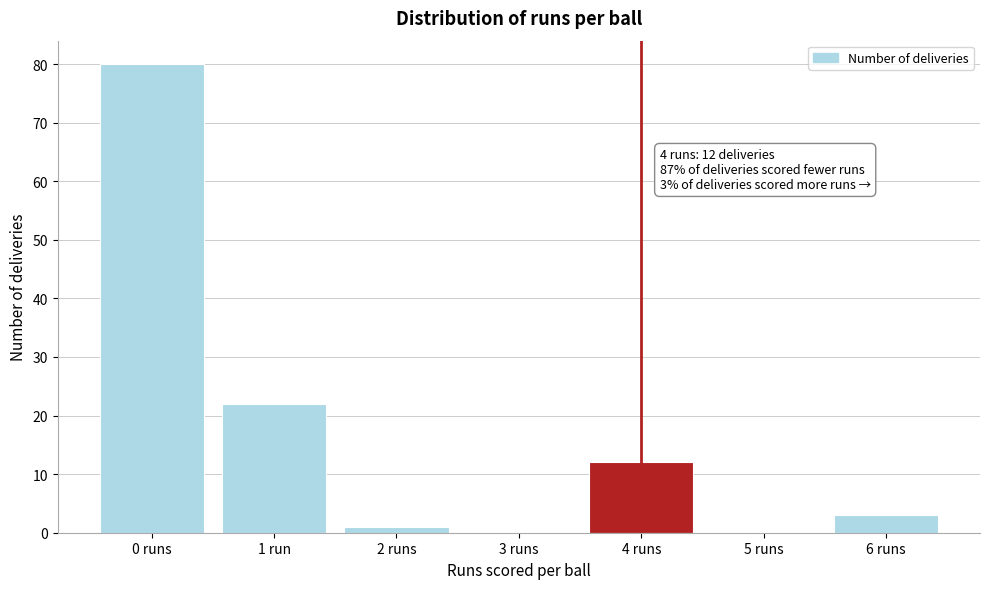

Reading right to left, list all the values displayed in this chart.

6 runs=3	5 runs=0	4 runs=12	3 runs=0	2 runs=1	1 run=22	0 runs=80